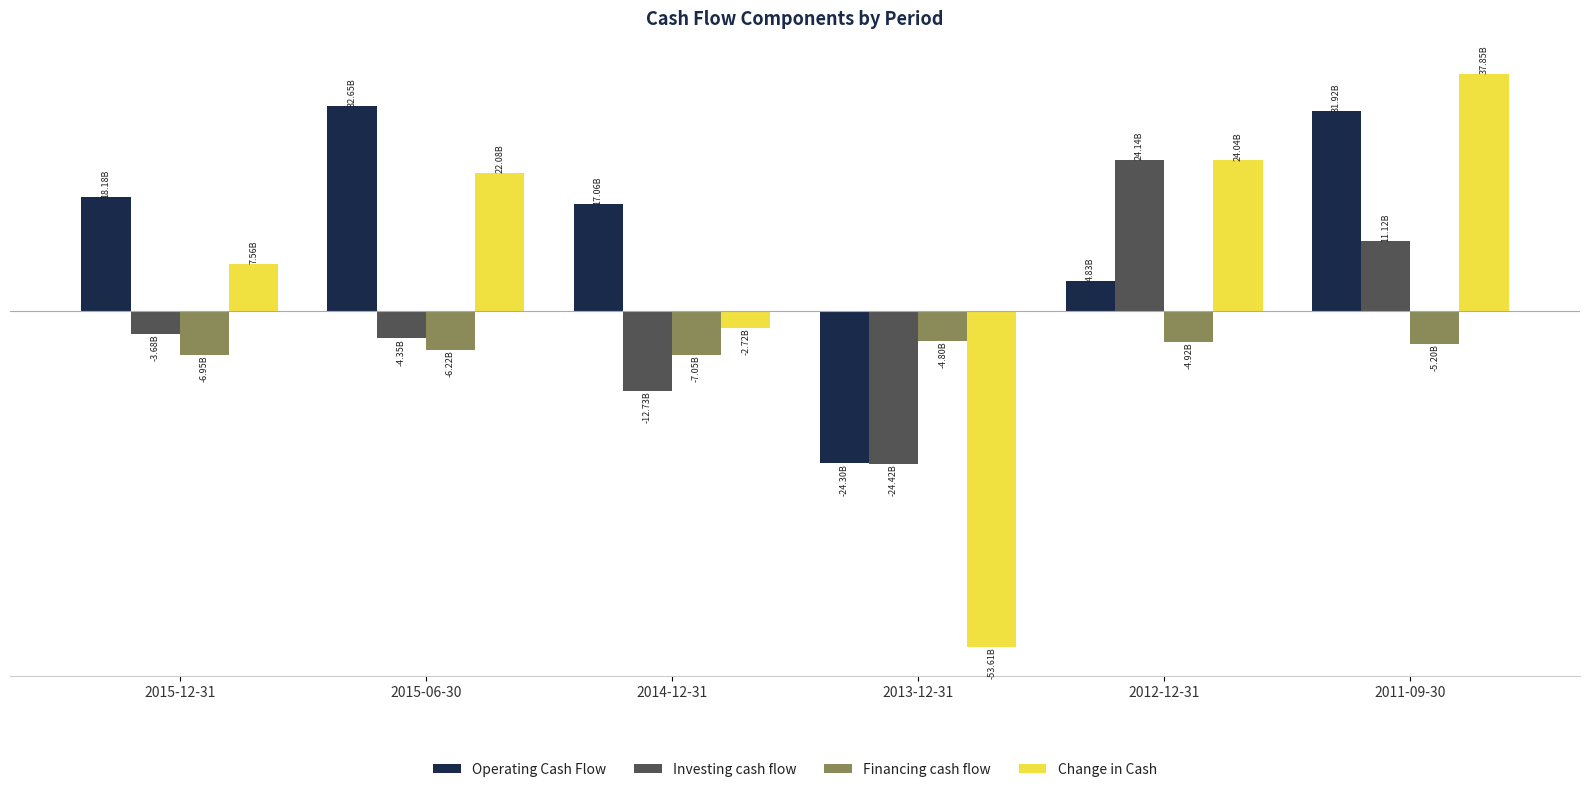

The value of Investing cash flow at 2014-12-31 is -12726630000. True or false?

True